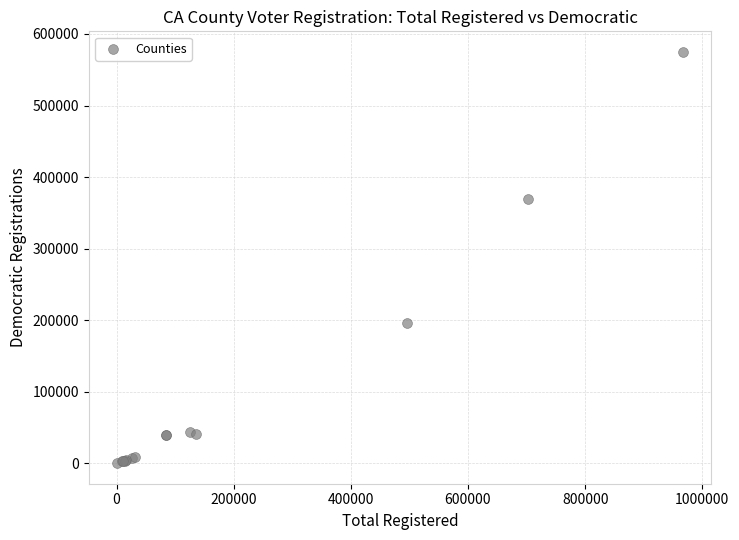

What Y value in the scatter plot is closest to 287667?

369254